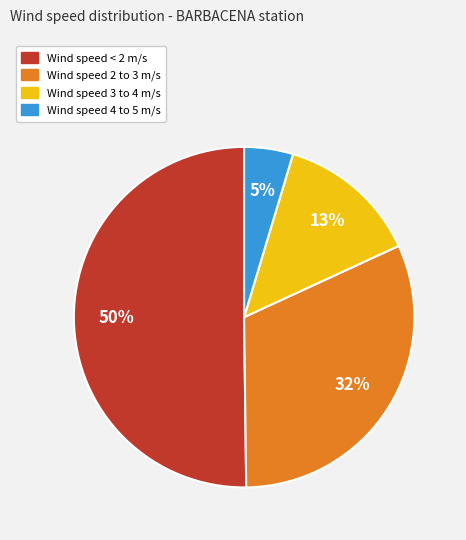

Count the number of slices in the pie.

4